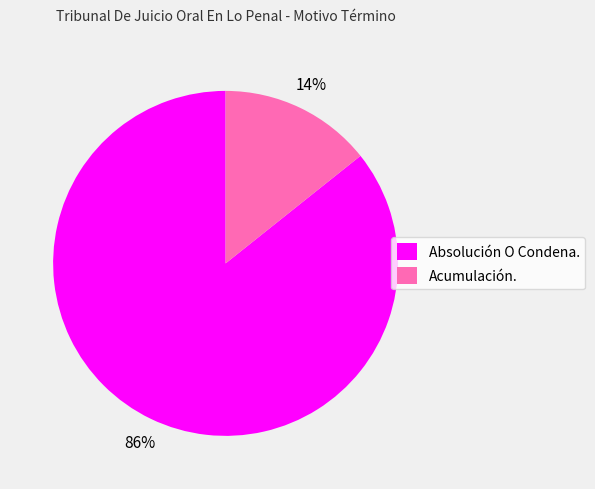

Which slice is the largest?

Absolución O Condena.